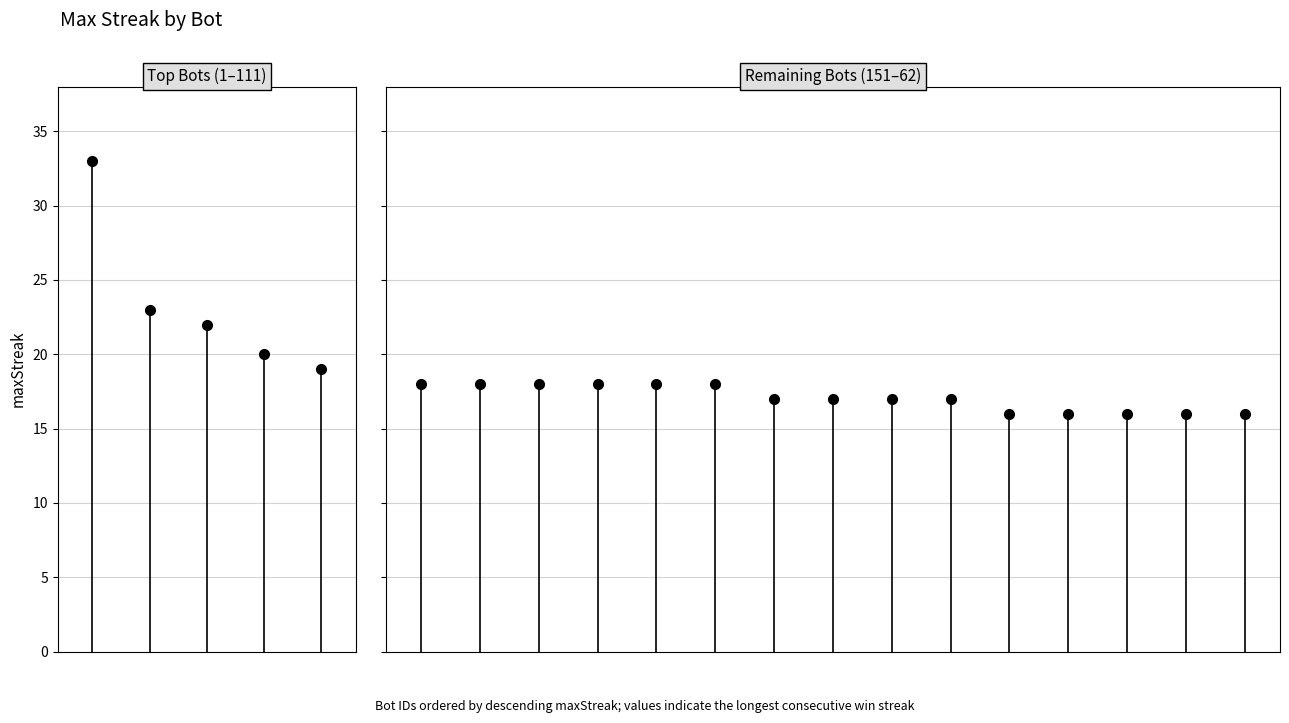

Rank the series at 0 from lowest to highest value.

Top Bots (1-111), Remaining Bots